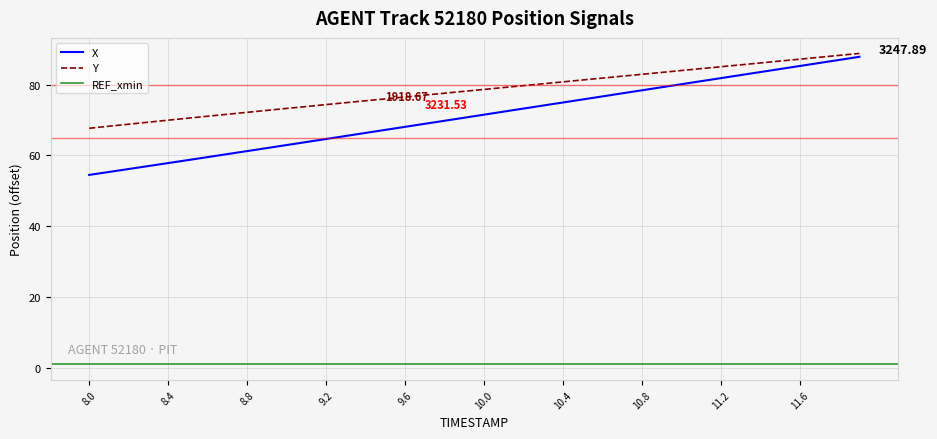

True or false: Y has more than 1 points higher than both neighbors.

False